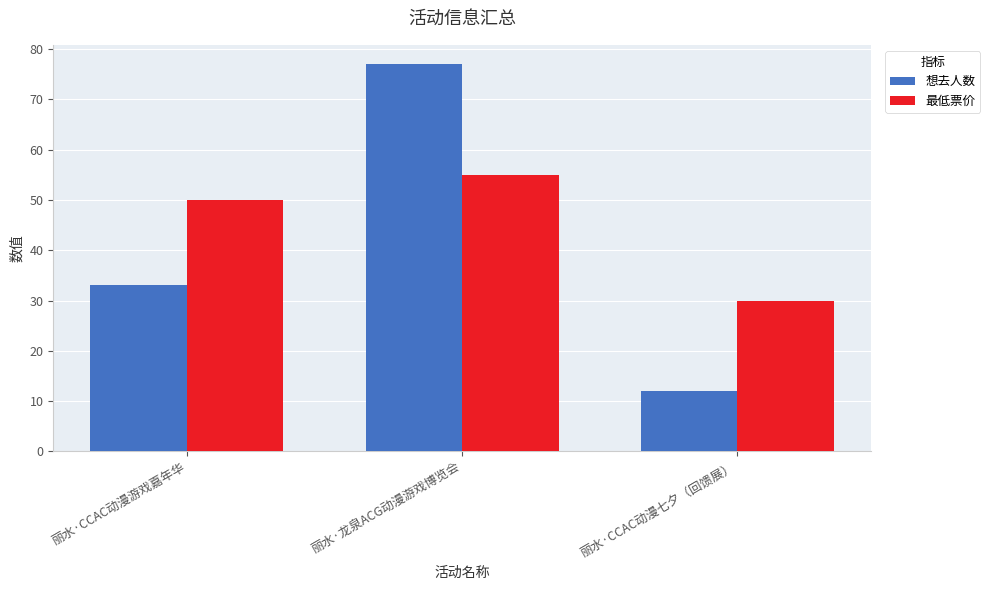

What is the maximum value for 想去人数?

77.0